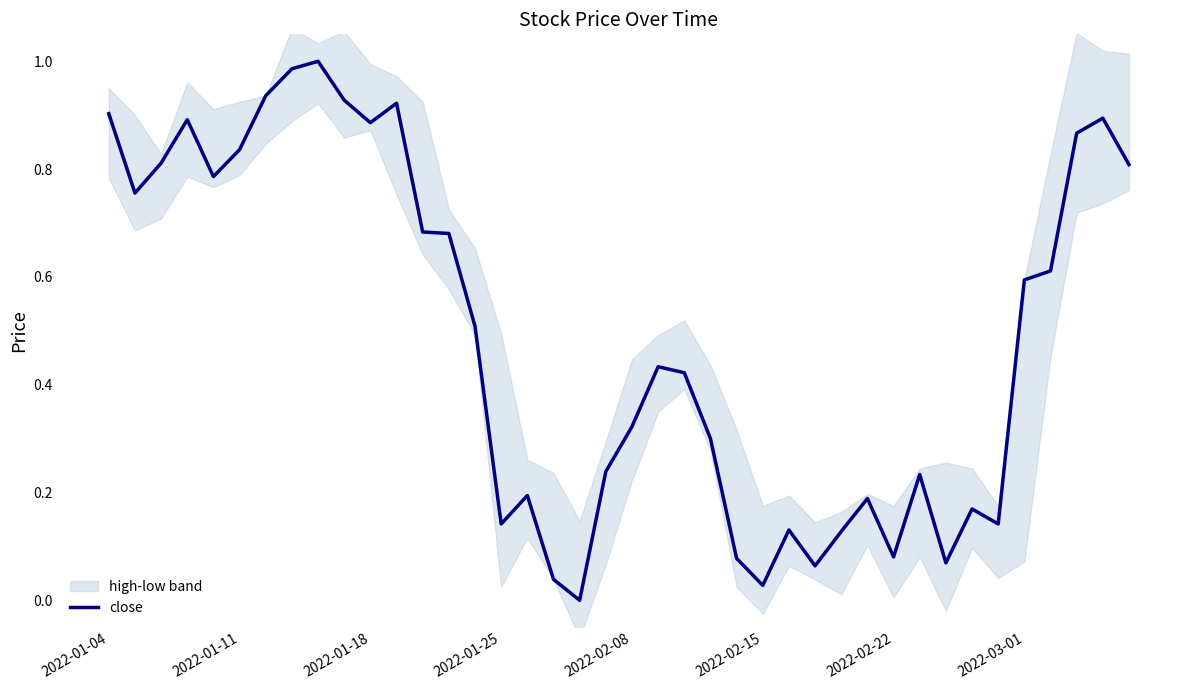

What is the value of the 36th point from the left?

0.6